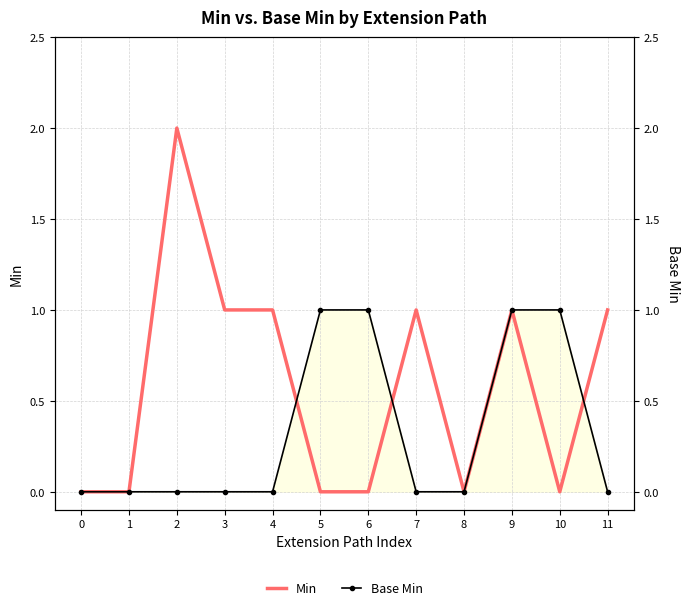

Is it true that Base Min equals 1 at 2?

False